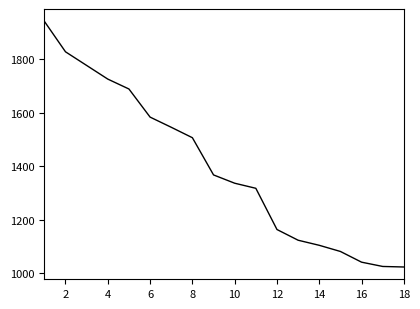

What is the difference between the maximum and minimum values?

918